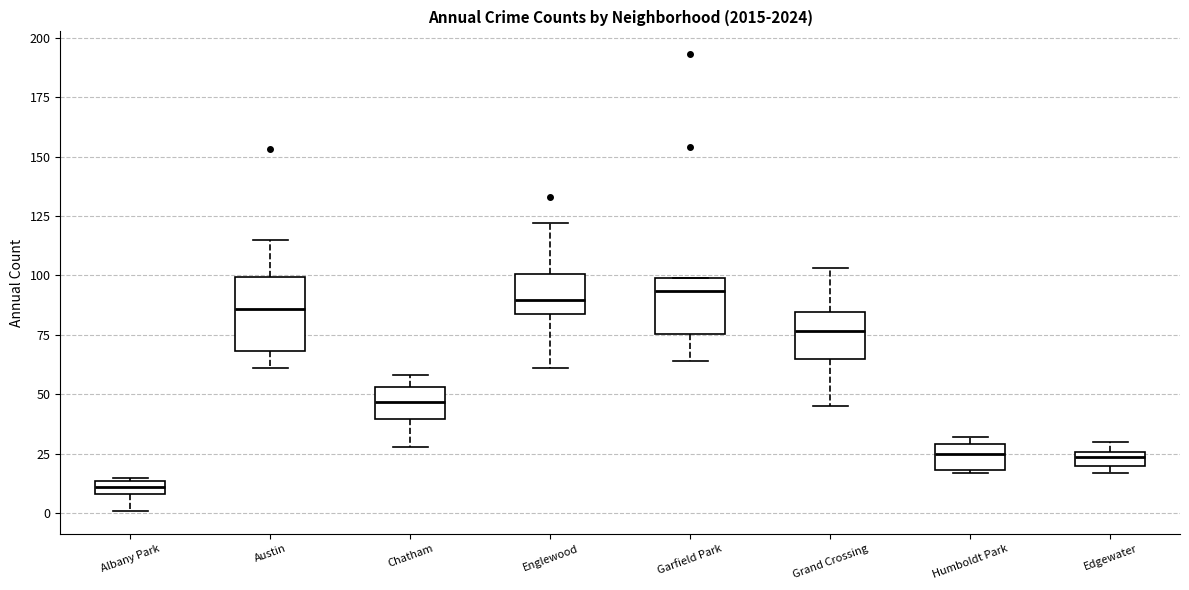

Where is the lower edge of the box for Grand Crossing on the y-axis? The values are not printed on the chart, so give them approximately, as read against the axis.

65